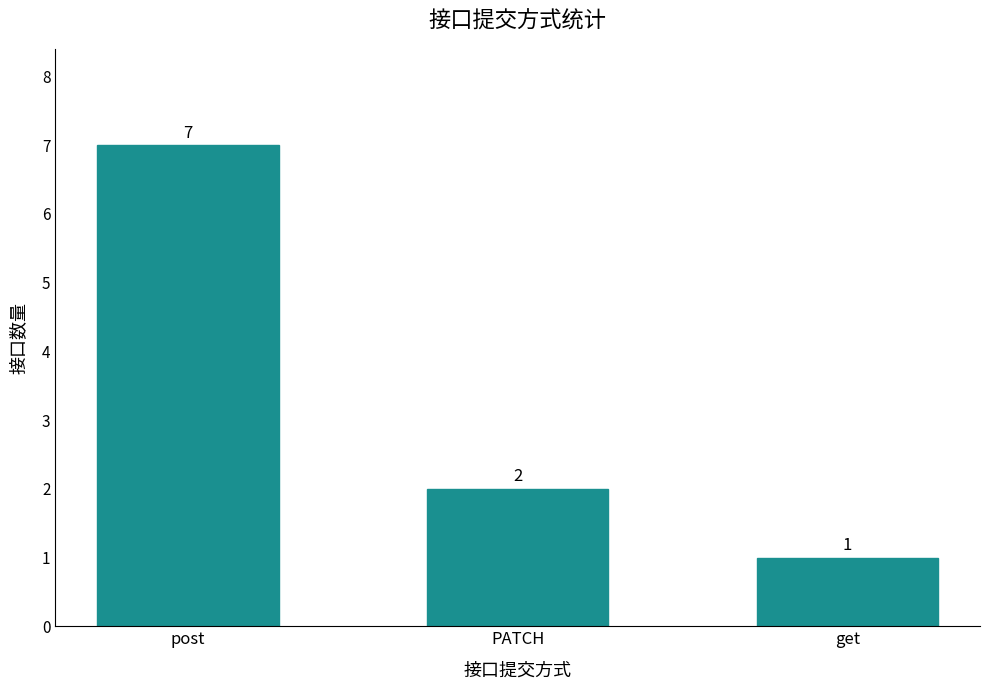

Are the bars horizontal?

No